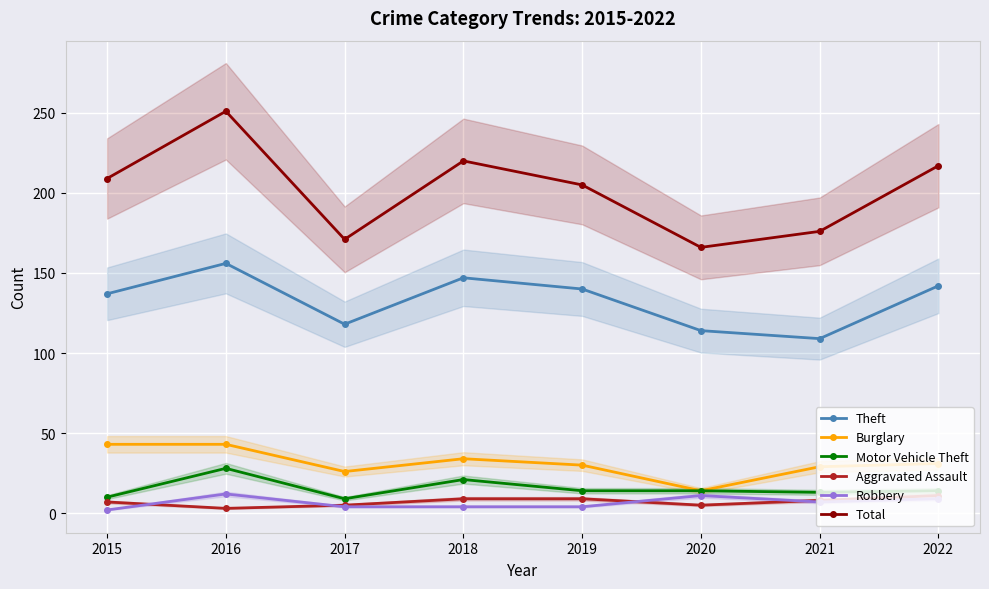

Reading left to right, transcribe all the data shown in this chart.

Theft: 137	156	118	147	140	114	109	142
Burglary: 43	43	26	34	30	14	29	31
Motor Vehicle Theft: 10	28	9	21	14	14	13	14
Aggravated Assault: 7	3	5	9	9	5	8	11
Robbery: 2	12	4	4	4	11	7	9
Total: 209	251	171	220	205	166	176	217